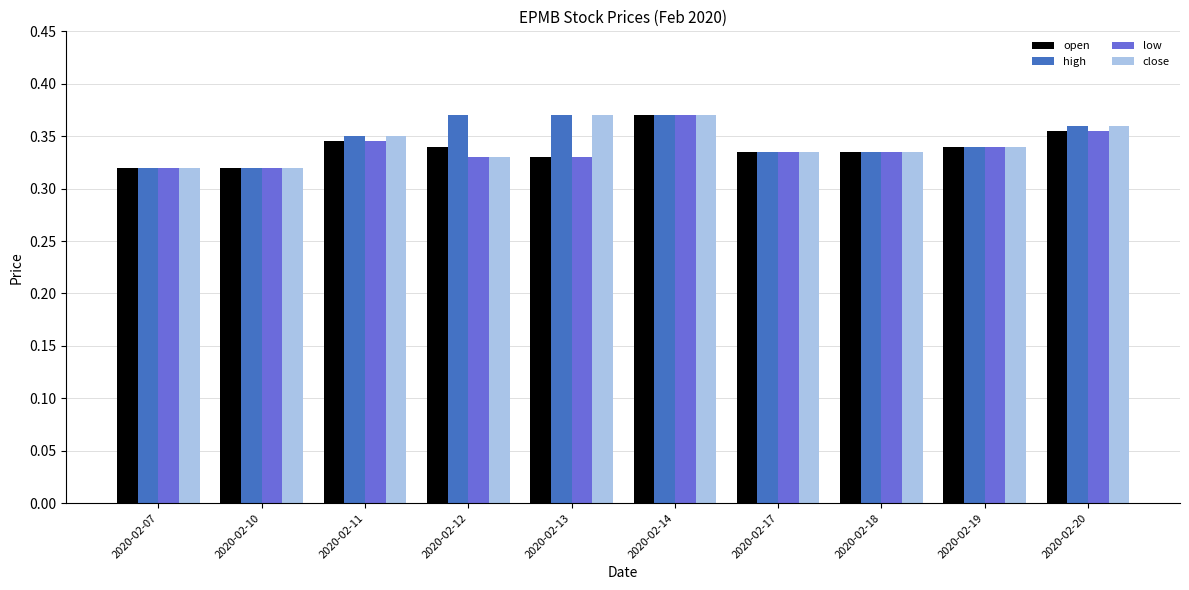

True or false: high has a value of 0.6 at 2020-02-12.

False